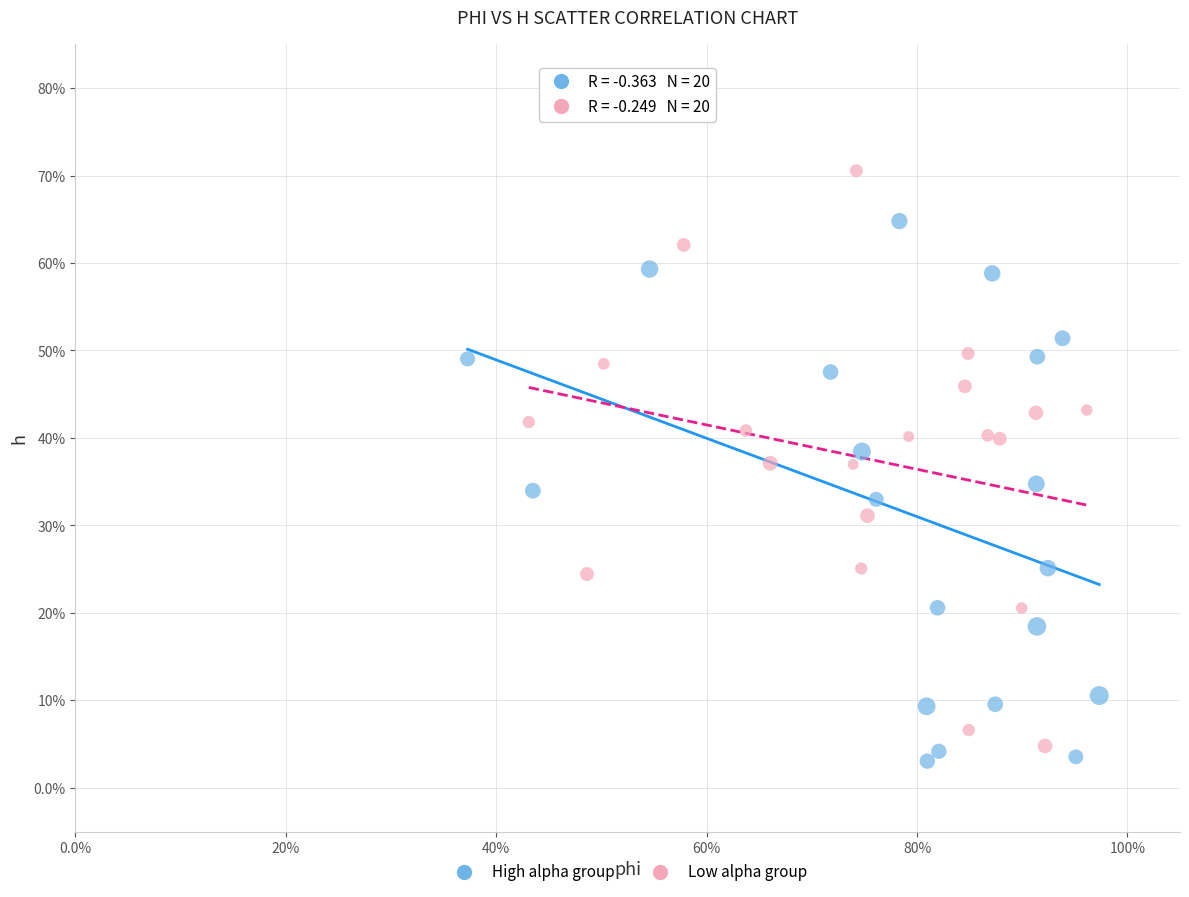

What are all the series names shown in the legend?

High alpha group, Low alpha group